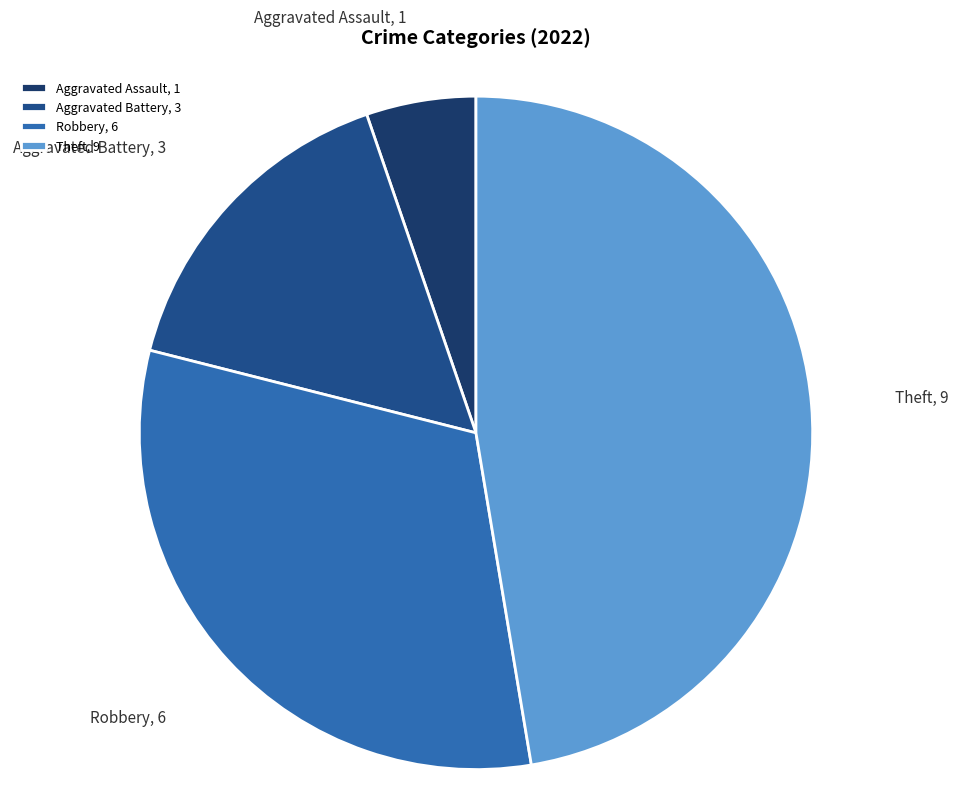

True or false: Aggravated Battery accounts for 16% of the total.

True